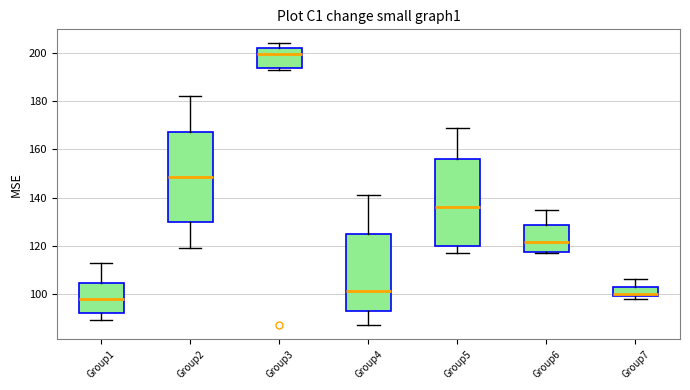

Where is the lower edge of the box for Group2 on the y-axis? The values are not printed on the chart, so give them approximately, as read against the axis.

130